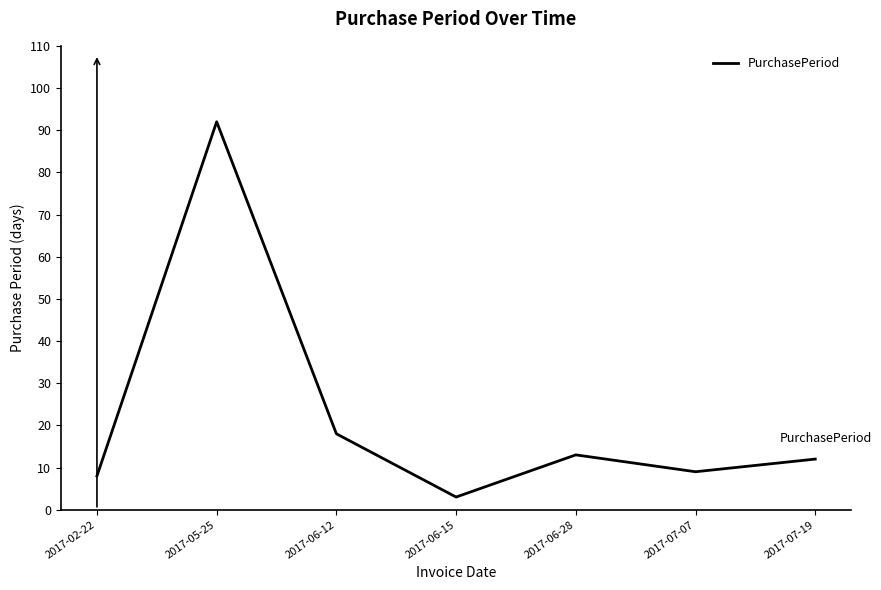

What is the difference between the maximum and minimum values?

89